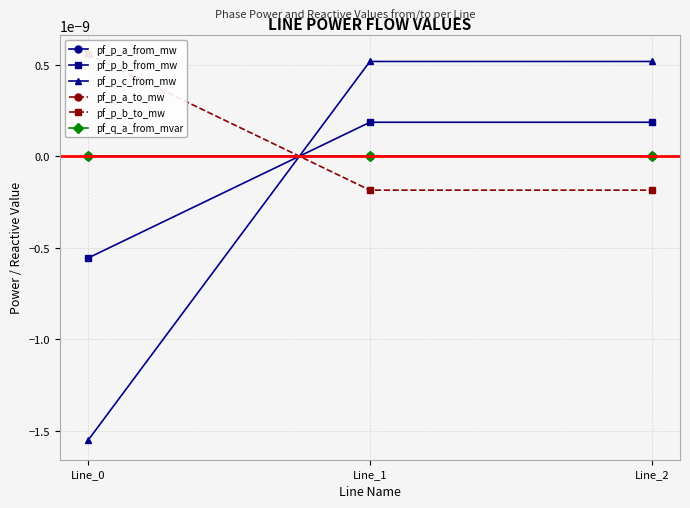

Which series changed the most between Line_1 and Line_2?

pf_p_a_from_mw